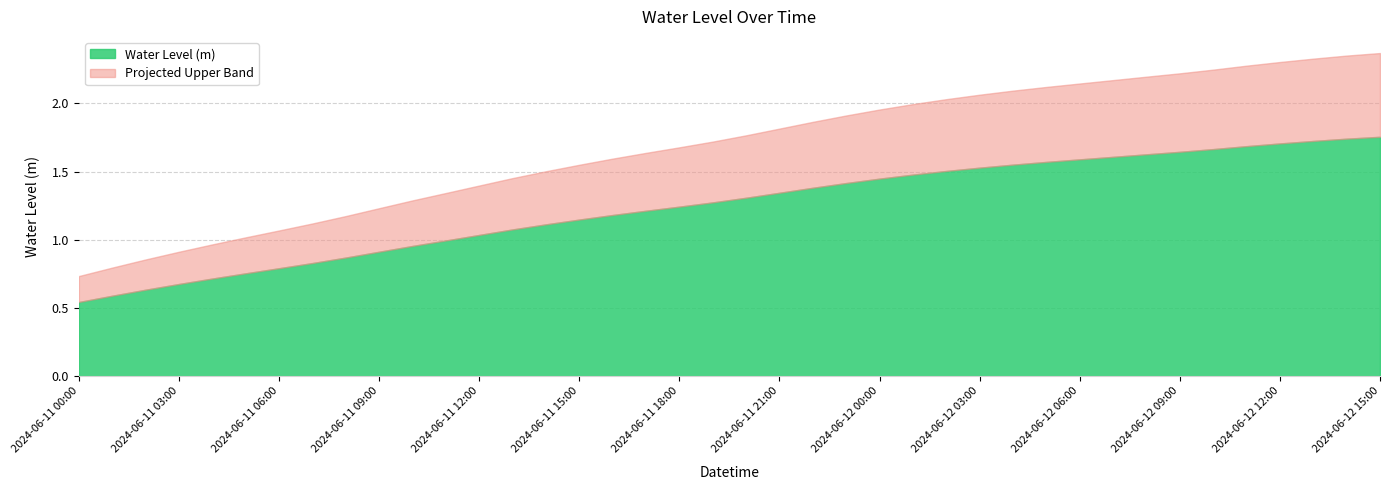

Which category has the lowest value across all series?

2024-06-11 00:00